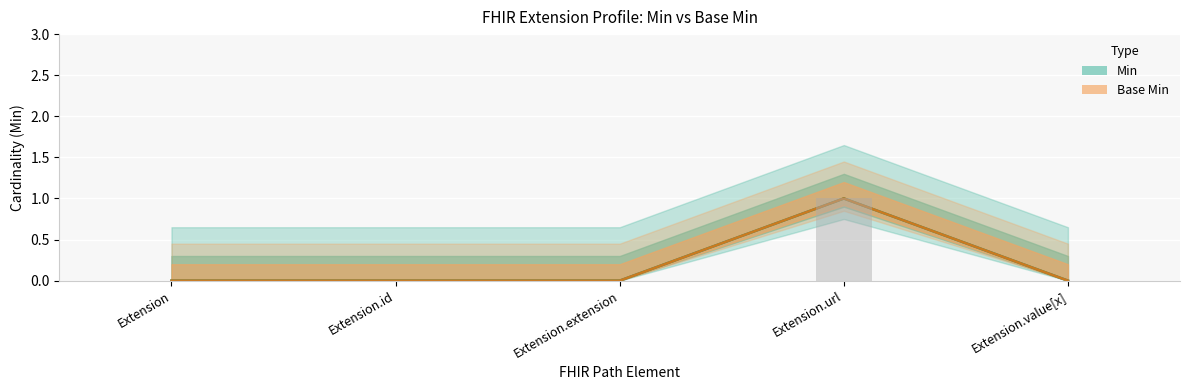

At which label does Min bar reach its peak?

Extension.url